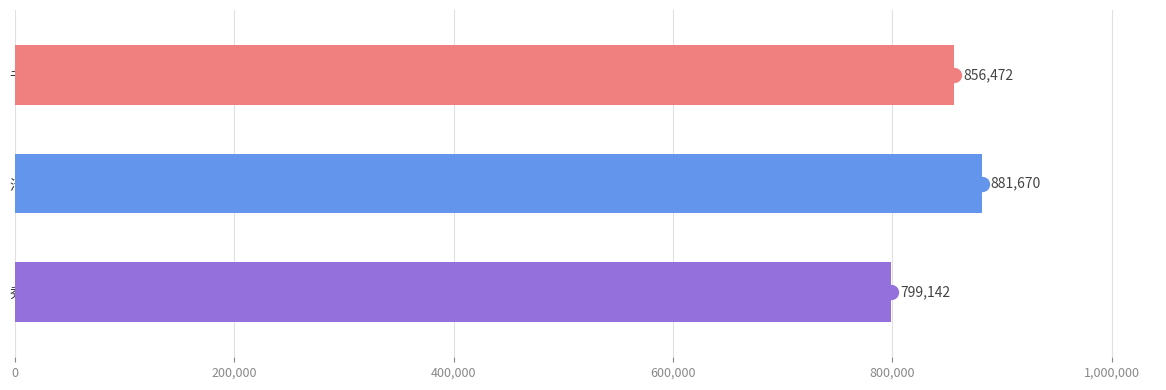

Is it true that the value at 清平乐 其六 郑长卿资政惠以龙焙绝品。余方酿芗林春色，恨不得... is 533894?

False